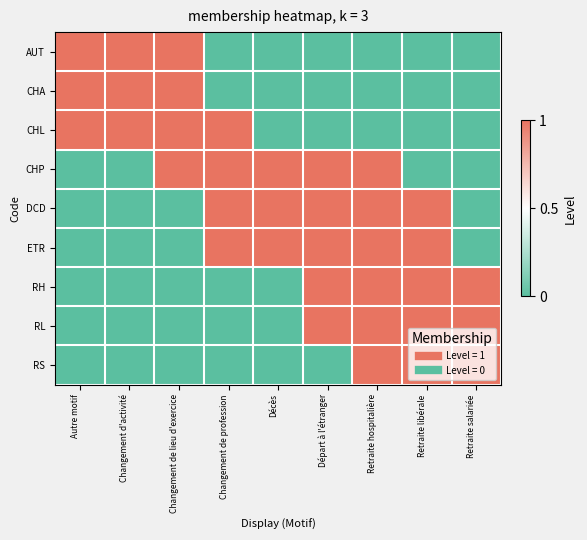

Rank the series by their maximum value, from highest to lowest.

AUT, CHA, CHL, CHP, DCD, ETR, RH, RL, RS